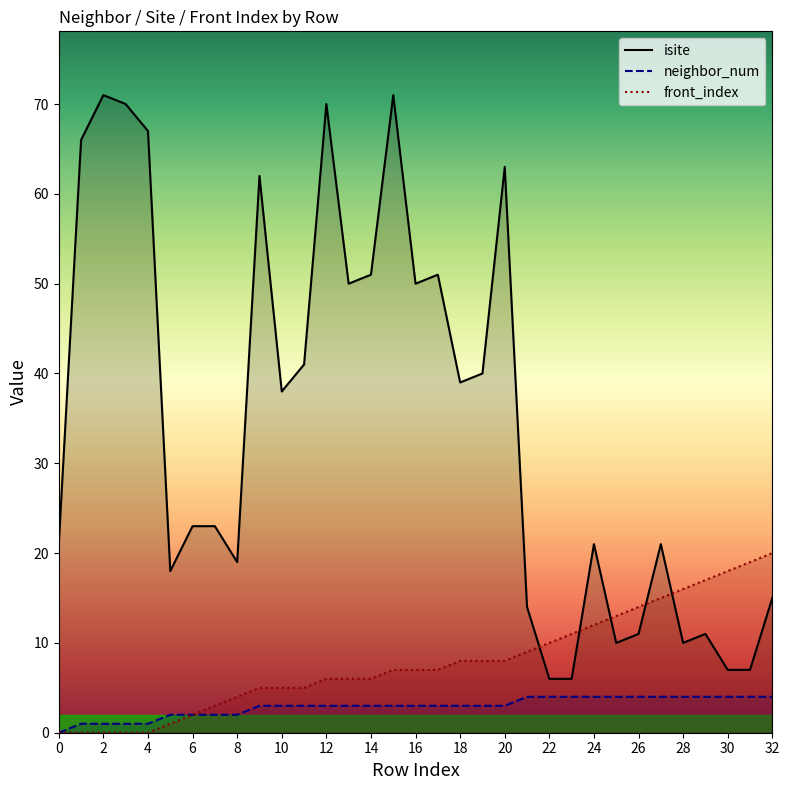

At how many categories does at least one series exceed 53?

8